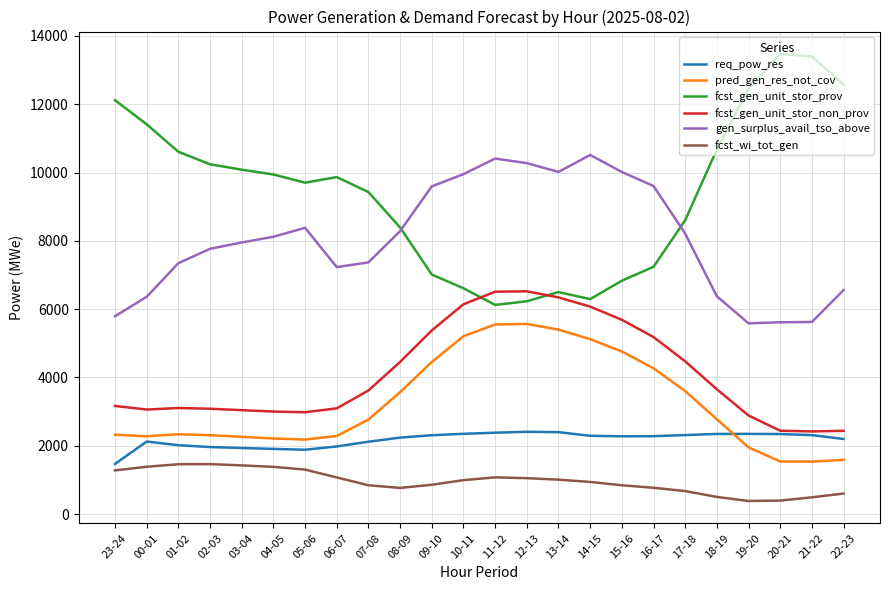

What is the total value across all series at 20-21?

25811